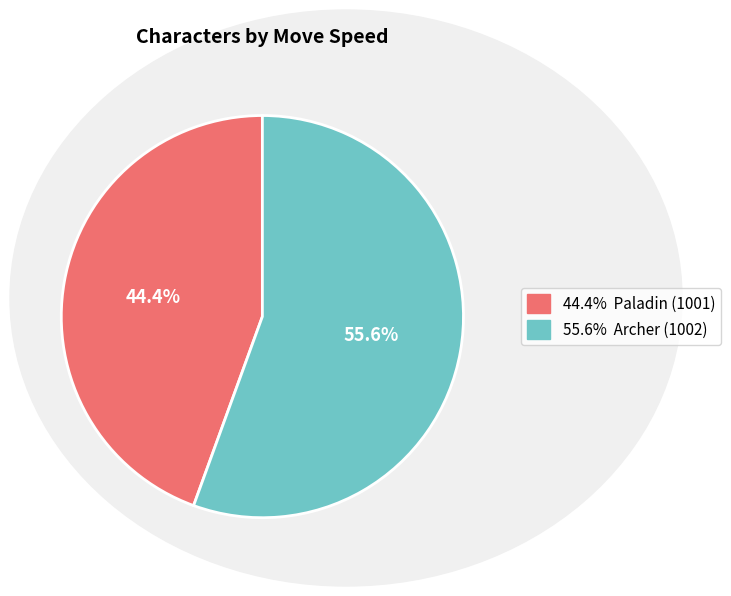

Is there a majority slice in this chart?

Yes